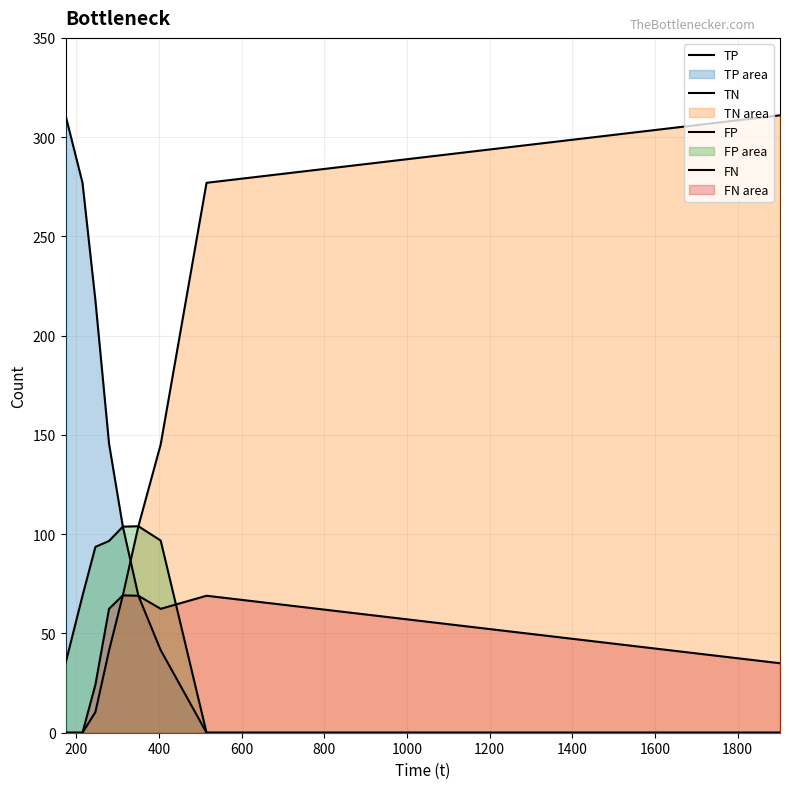

What is the average value of the FP series?

66.5